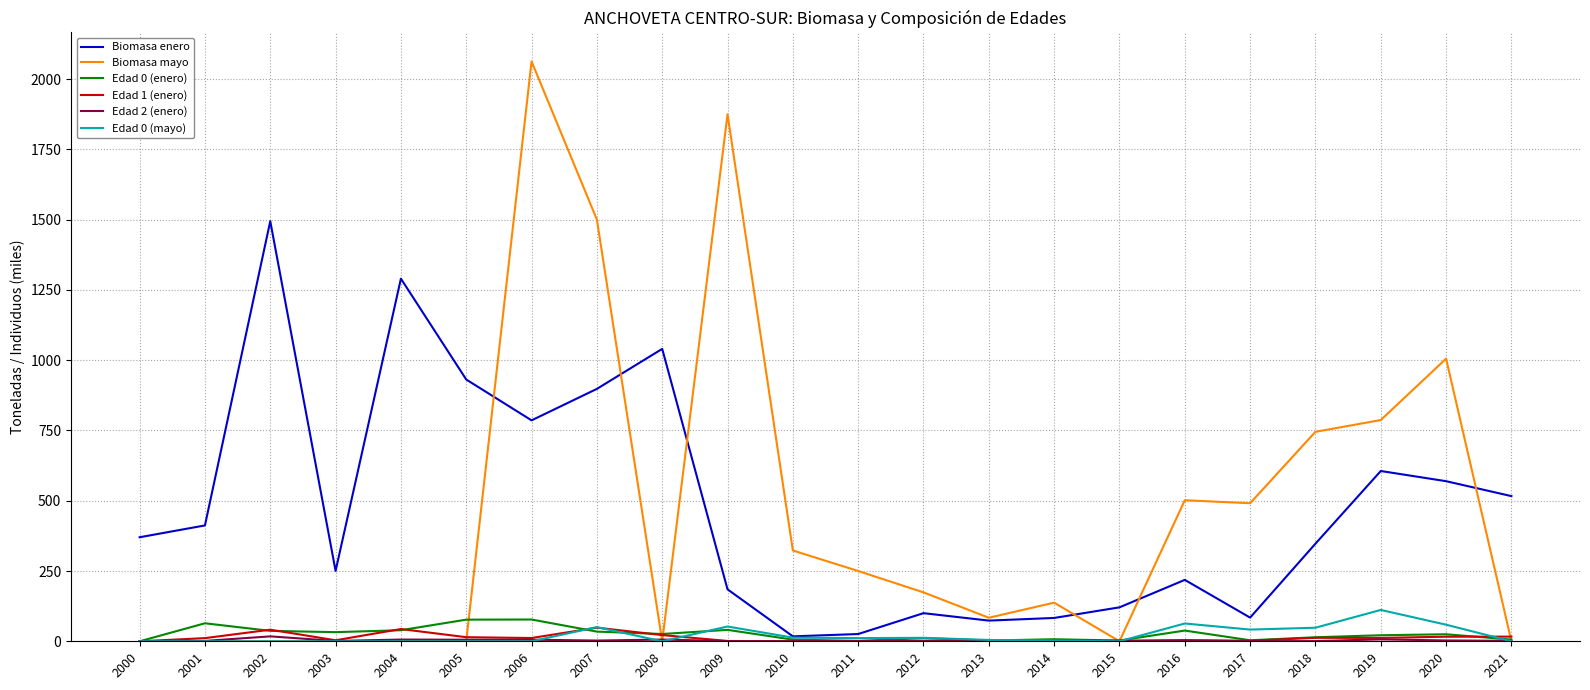

What is the maximum value shown in the chart?

2062.5